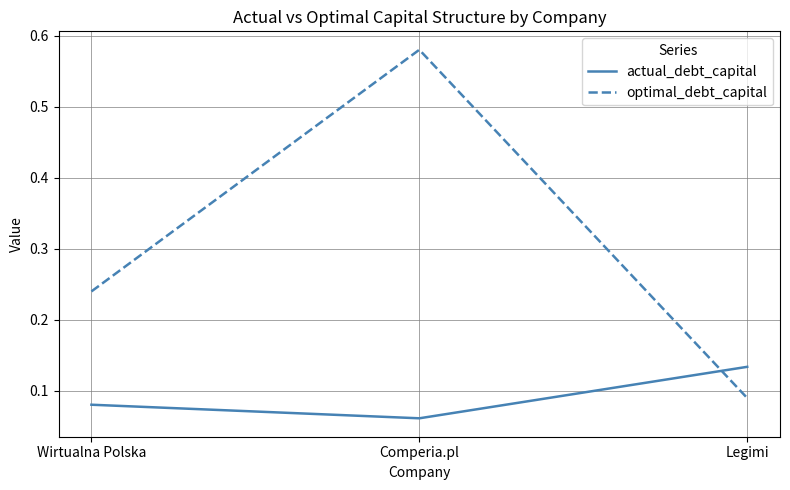

What position from the left is Comperia.pl?

2